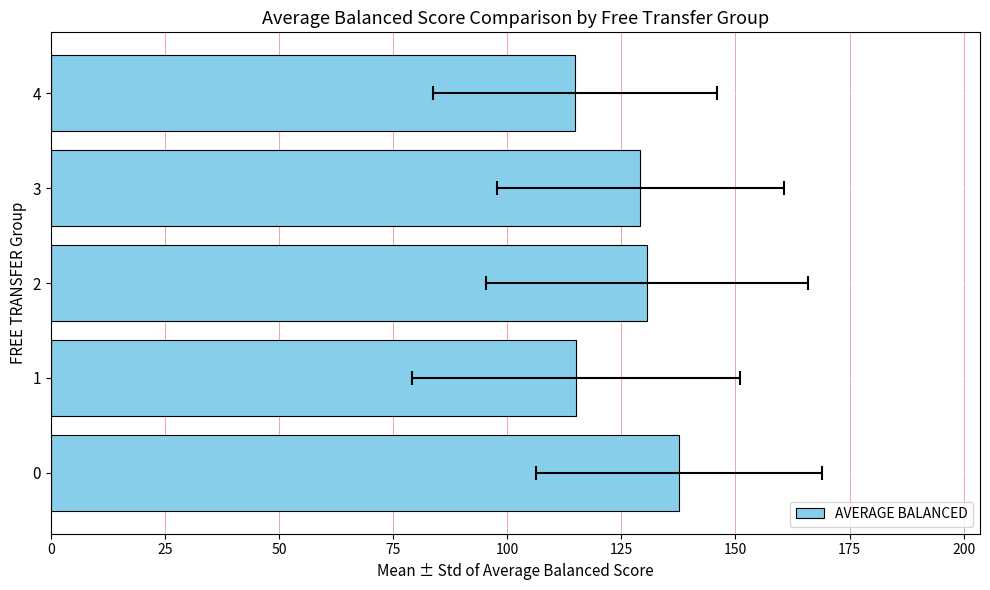

The chart shows a value of 137.7 at 0. True or false?

True